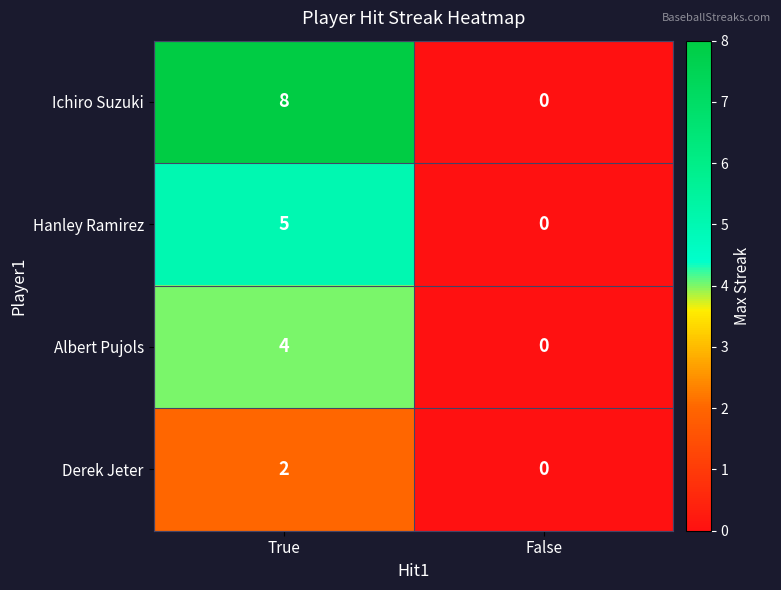

Is it true that Albert Pujols equals 0 at False?

True